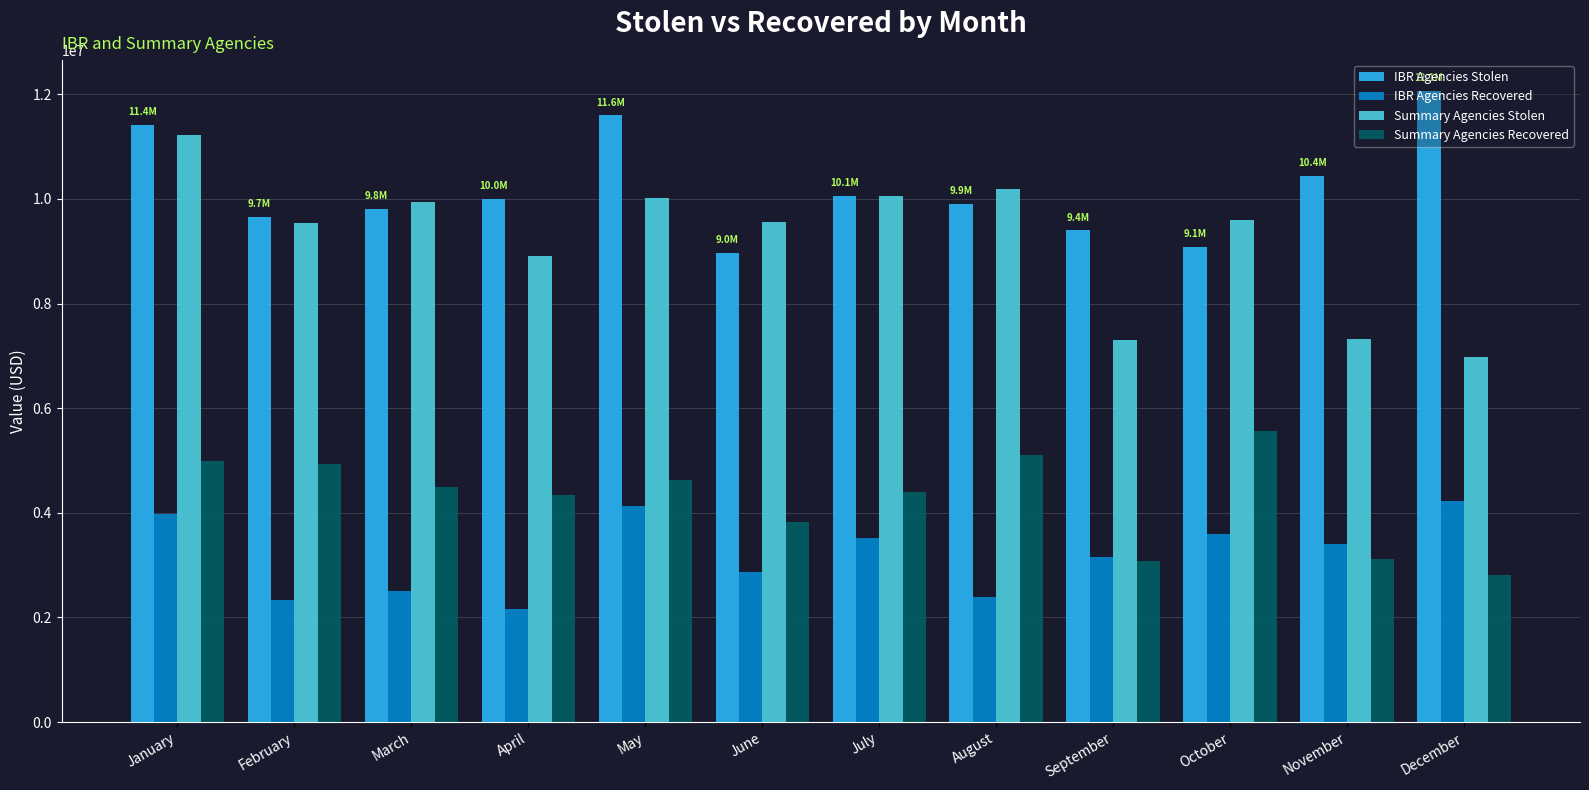

The IBR Agencies Stolen series shows 11405832 at January. True or false?

True